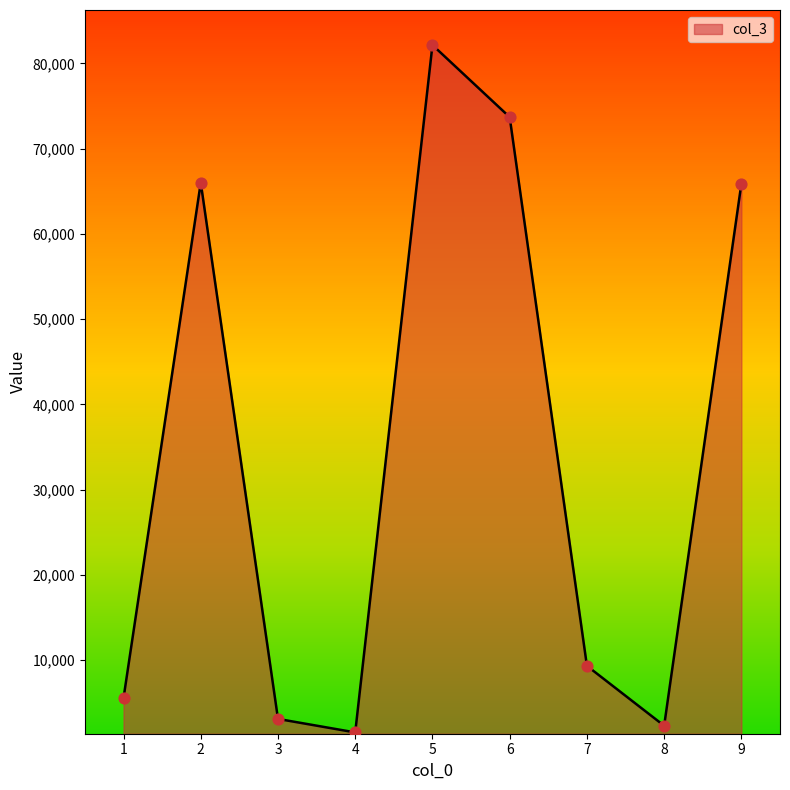

Which has a higher value, 1 or 2?

2